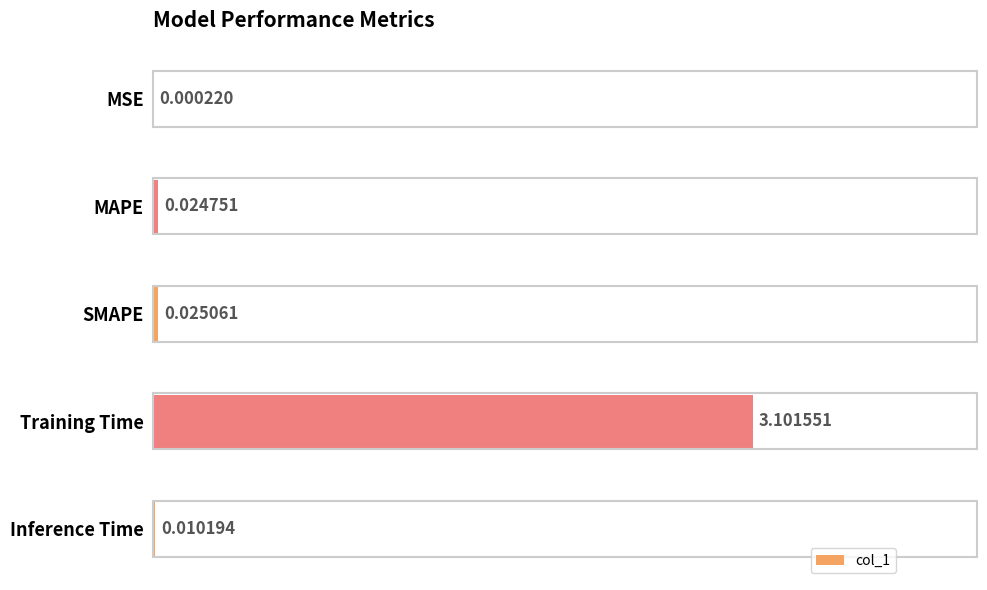

Where is the data nearest to the value 1?

SMAPE